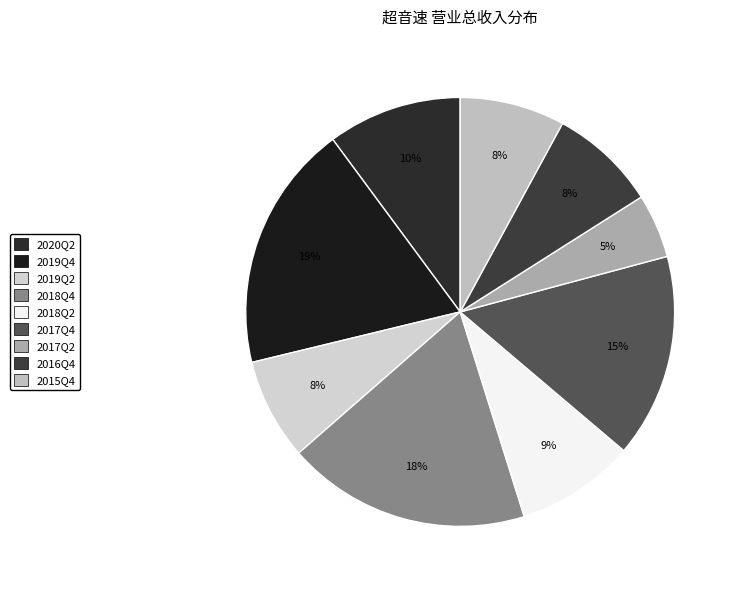

Which slice is the smallest?

2017Q2